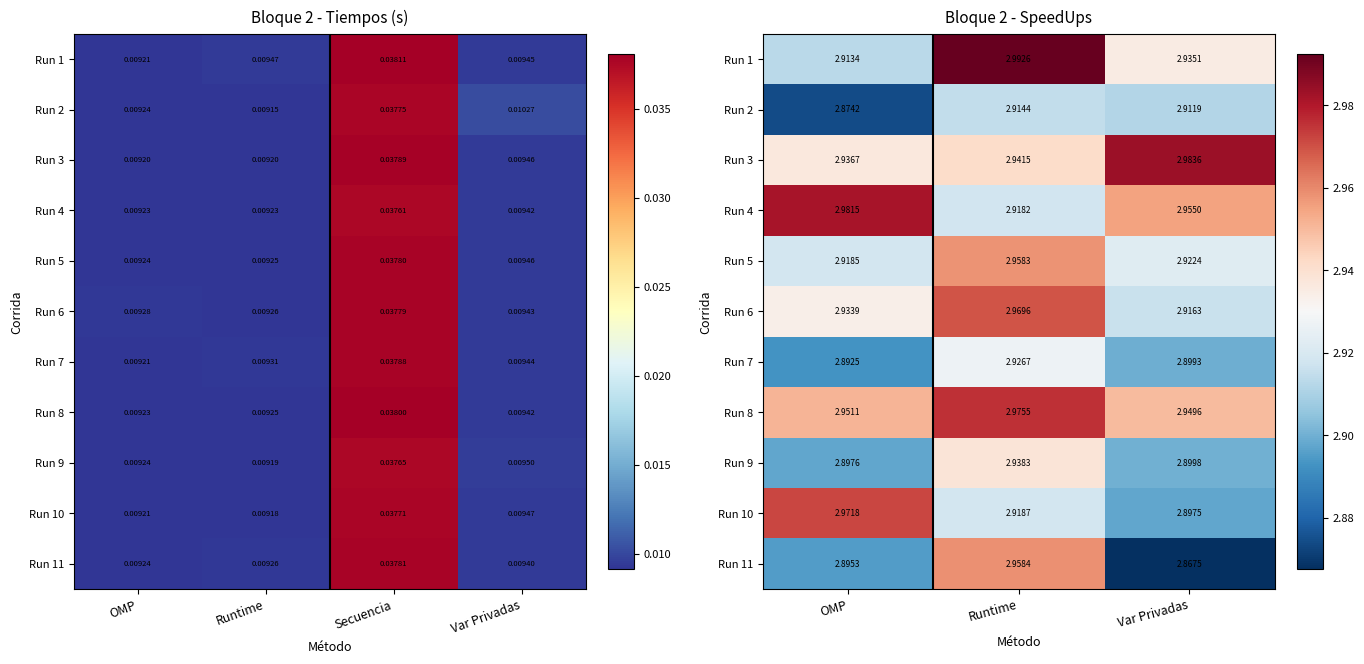

At which category is the sum across all series the highest?

Runtime